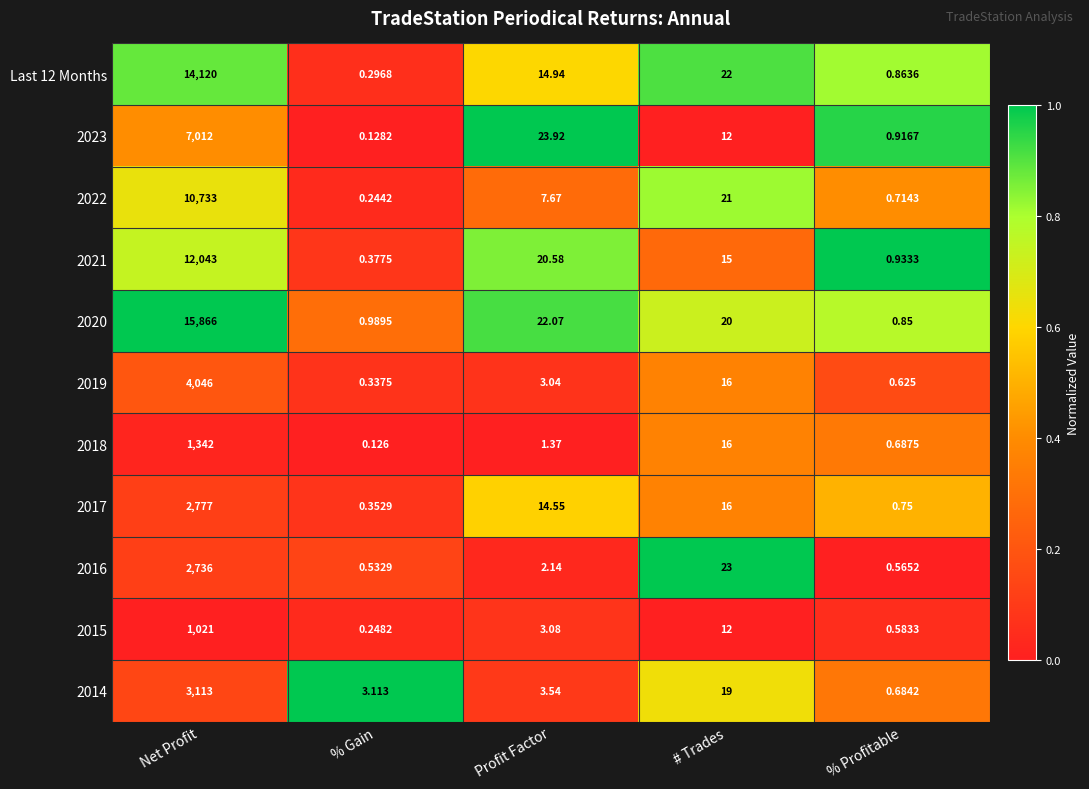

Which category has the lowest value across all series?

% Gain